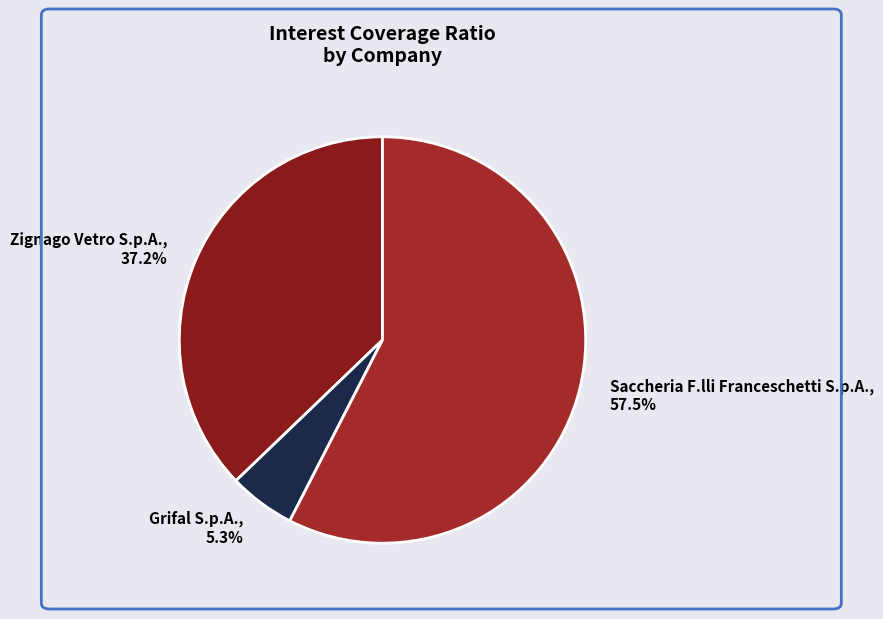

Rank the categories by value from lowest to highest.

Grifal S.p.A., Zignago Vetro S.p.A., Saccheria F.lli Franceschetti S.p.A.